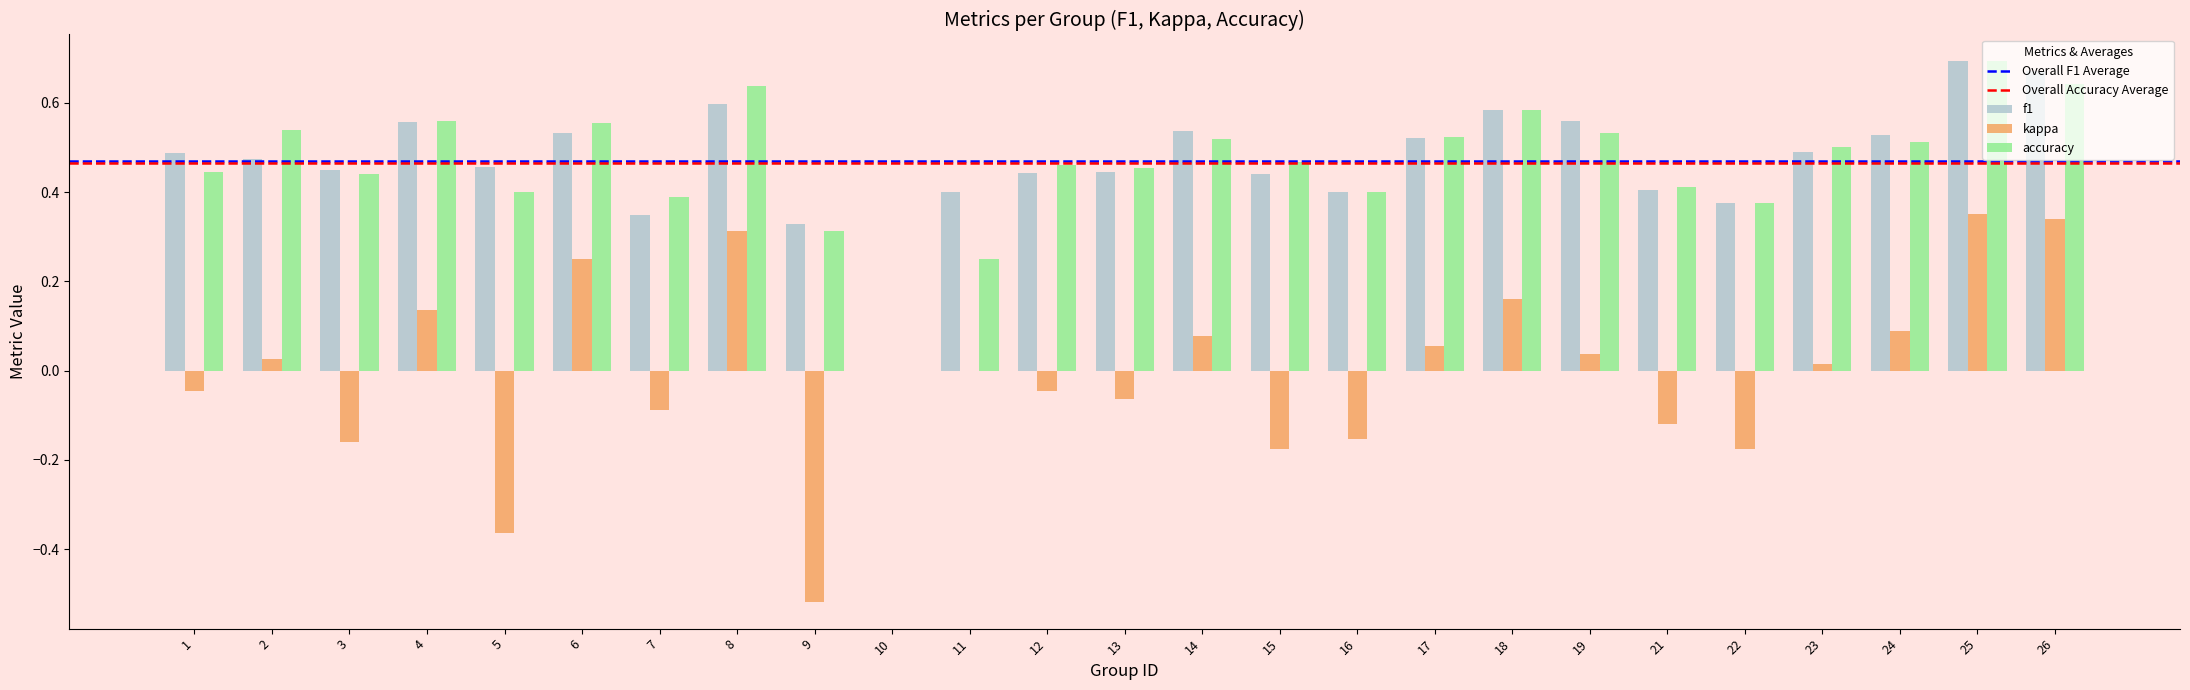

Is the value of accuracy at 10 greater than the value of f1 at 25?

No